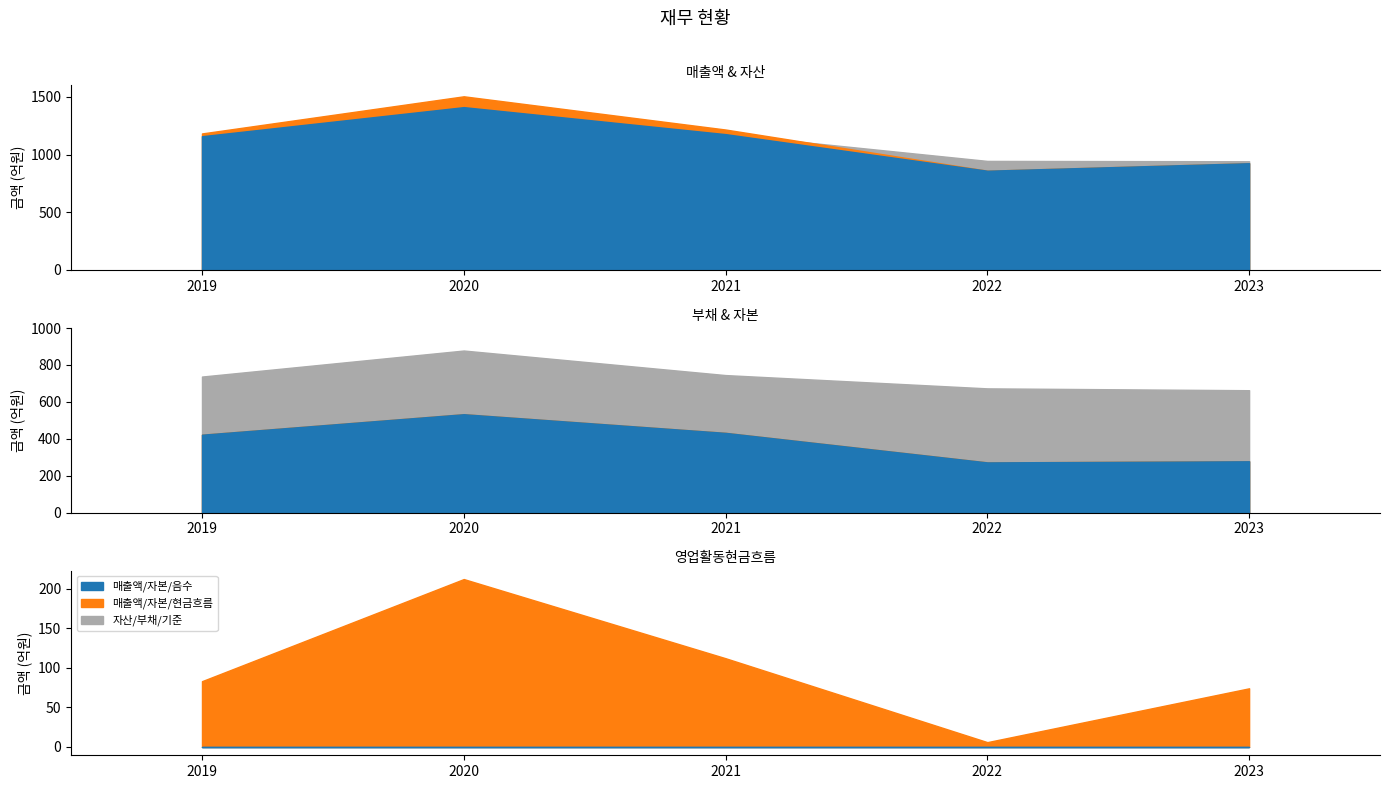

How many lines are shown in the chart?

5